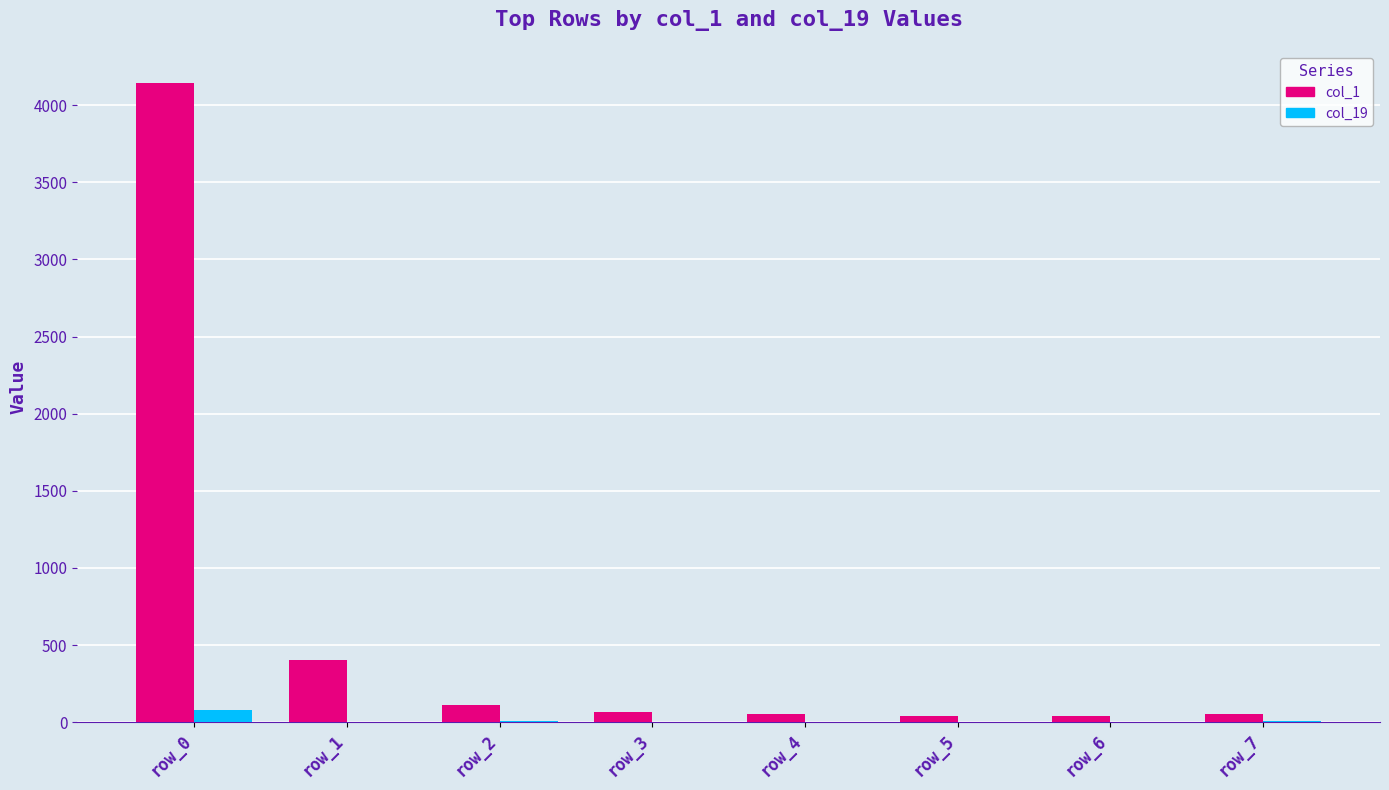

What is the sum of the col_19 values at row_5 and row_3?

6